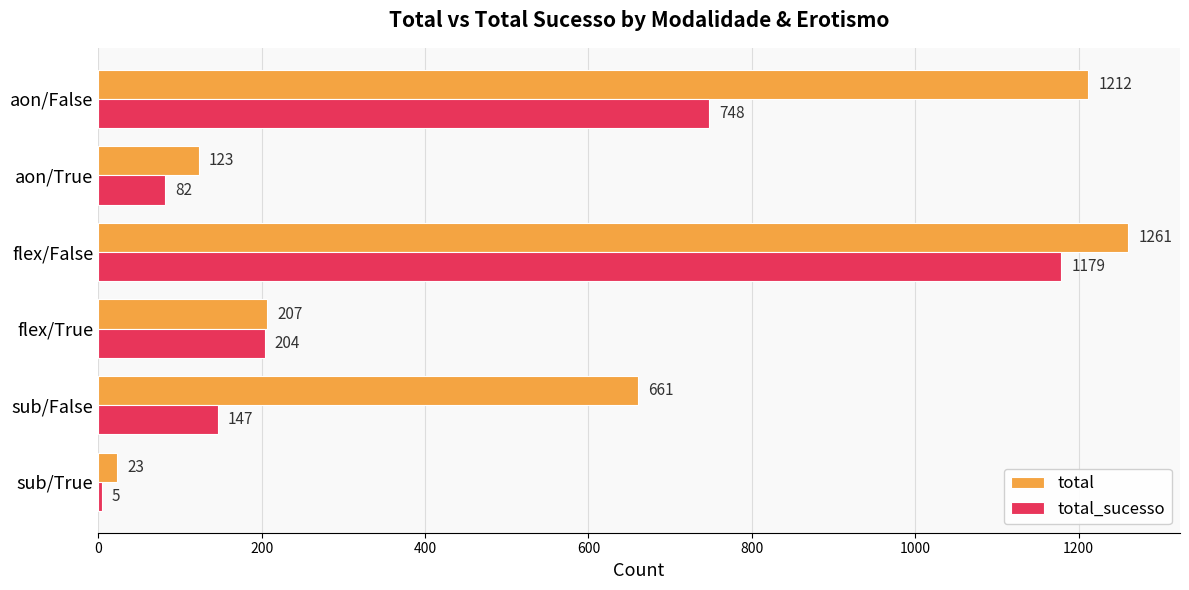

What is the difference between the second highest and second lowest values in the total_sucesso series?

666